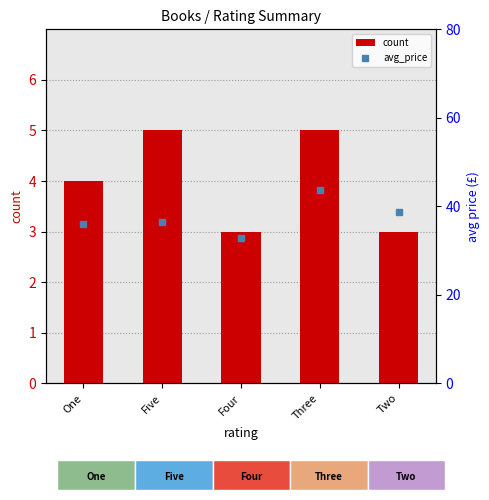

Rank the categories by count value from lowest to highest.

Four, Two, One, Five, Three